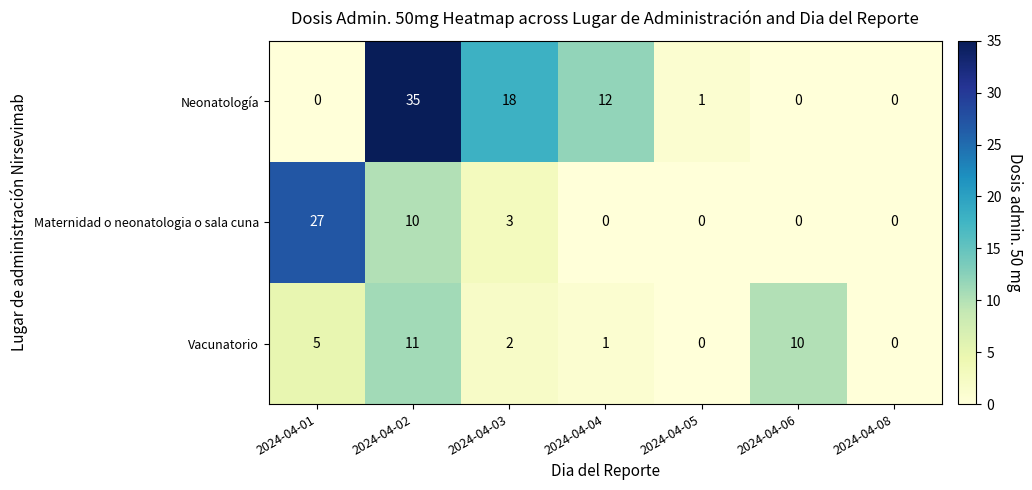

Rank the series by their average value, from lowest to highest.

Vacunatorio, Maternidad o neonatologia o sala cuna, Neonatología